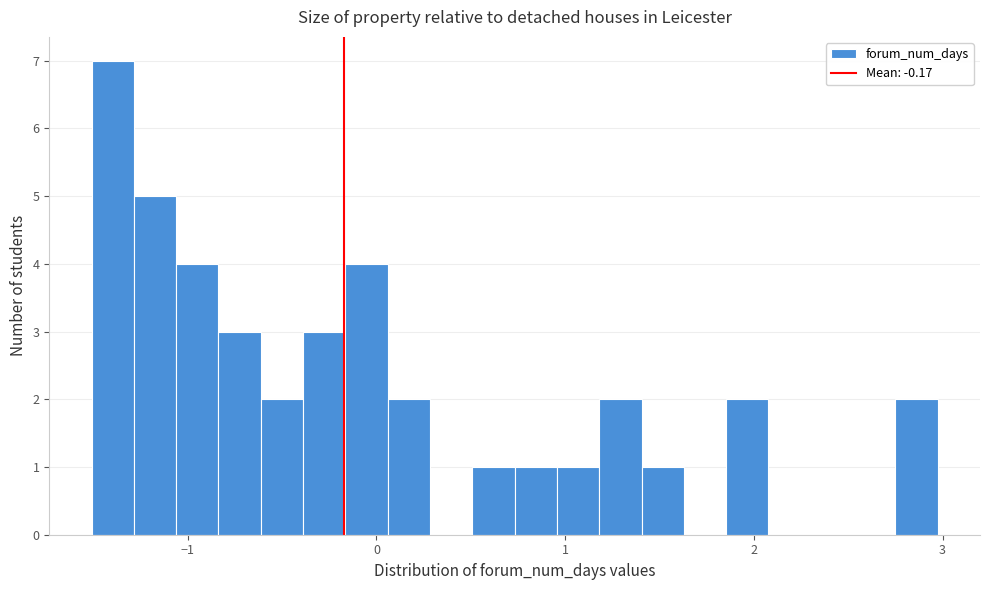

Read against the x-axis, roughly where is the centre of the tallest bar?

-1.4